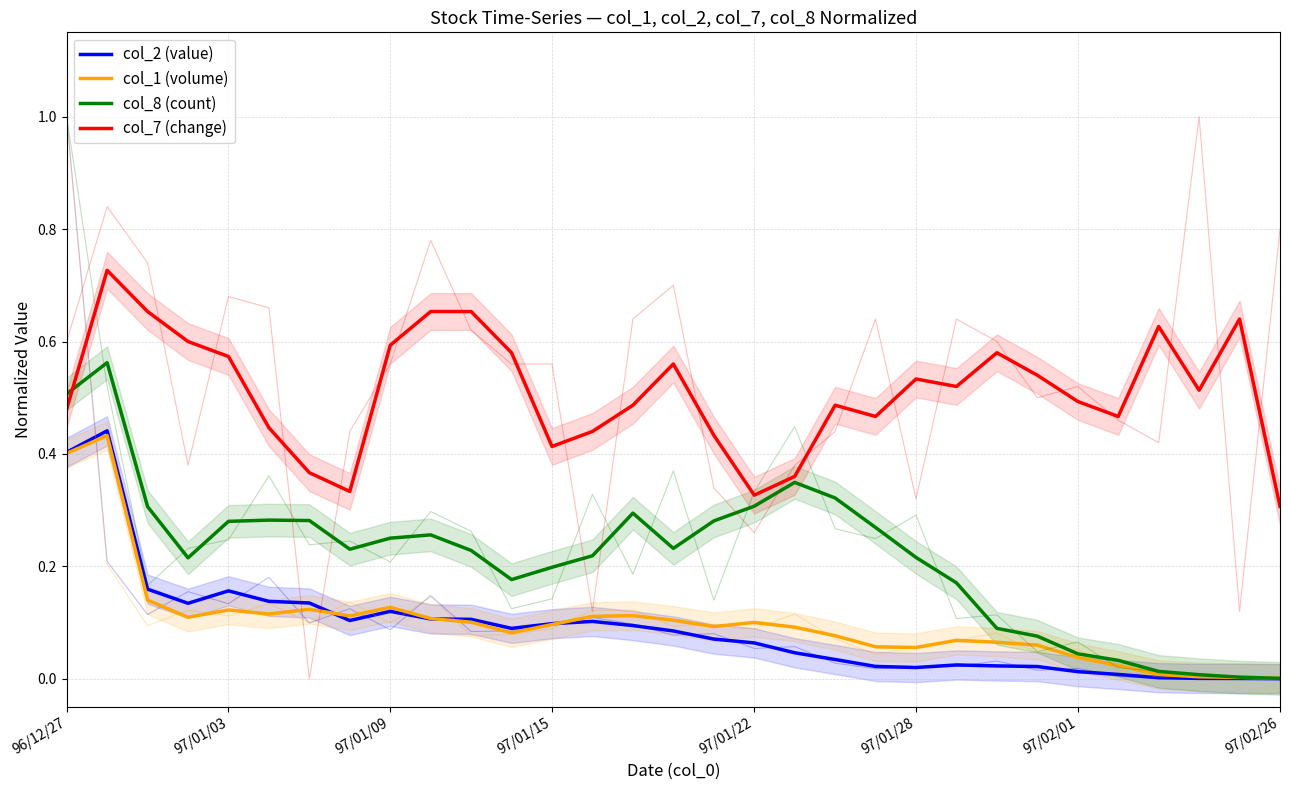

Between 13 and 97/01/09, which is larger?

97/01/09